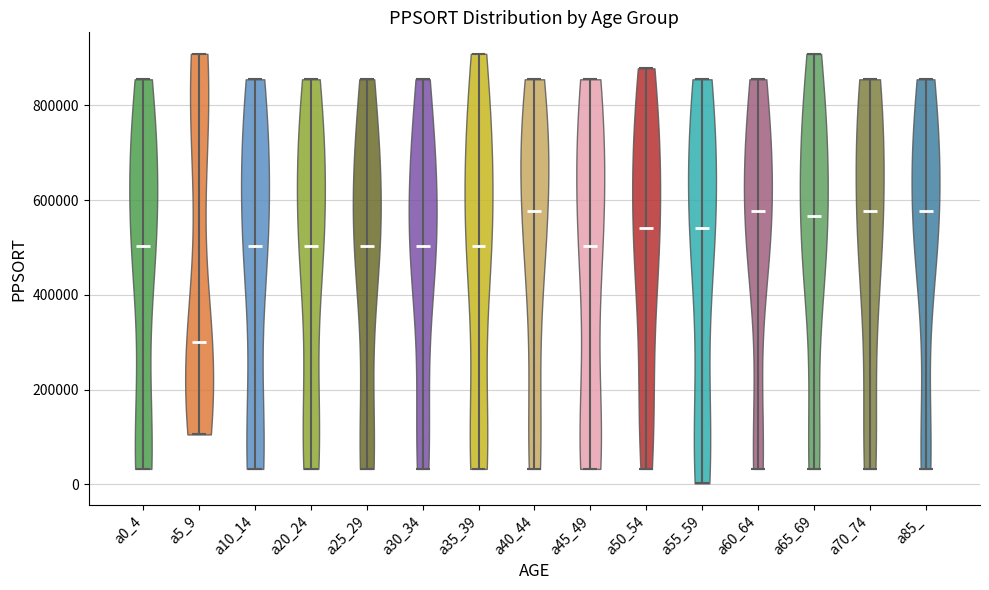

Reading left to right, read every violin against the y-axis: where its median line is, and the lowest and highest points it reaches. The values are not printed on the chart, so give them approximately, as read against the axis.

a0_4: median line 500000, lowest point 40000, highest point 860000
a5_9: median line 300000, lowest point 100000, highest point 900000
a10_14: median line 500000, lowest point 40000, highest point 860000
a20_24: median line 500000, lowest point 40000, highest point 860000
a25_29: median line 500000, lowest point 40000, highest point 860000
a30_34: median line 500000, lowest point 40000, highest point 860000
a35_39: median line 500000, lowest point 40000, highest point 900000
a40_44: median line 580000, lowest point 40000, highest point 860000
a45_49: median line 500000, lowest point 40000, highest point 860000
a50_54: median line 540000, lowest point 40000, highest point 880000
a55_59: median line 540000, lowest point 0, highest point 860000
a60_64: median line 580000, lowest point 40000, highest point 860000
a65_69: median line 560000, lowest point 40000, highest point 900000
a70_74: median line 580000, lowest point 40000, highest point 860000
a85_: median line 580000, lowest point 40000, highest point 860000